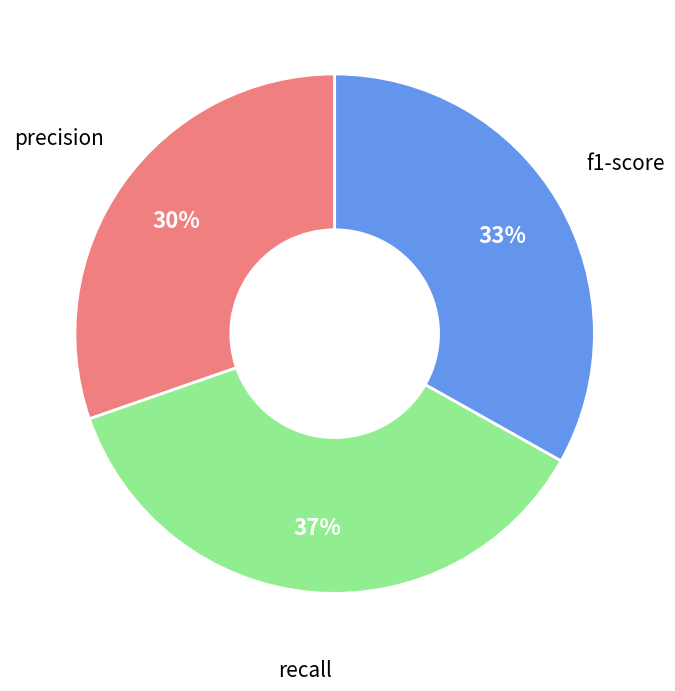

To the nearest percent, what is the average slice percentage?

33%